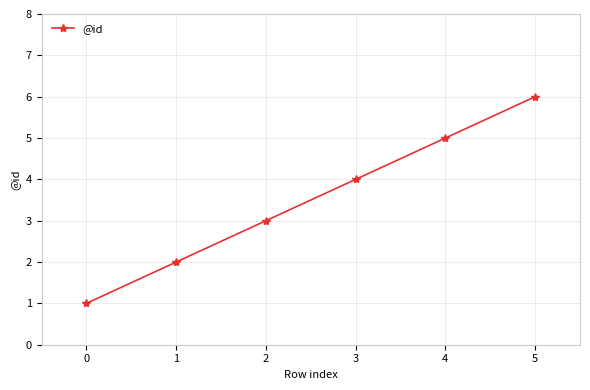

What is the value of the 1st point from the left?

1